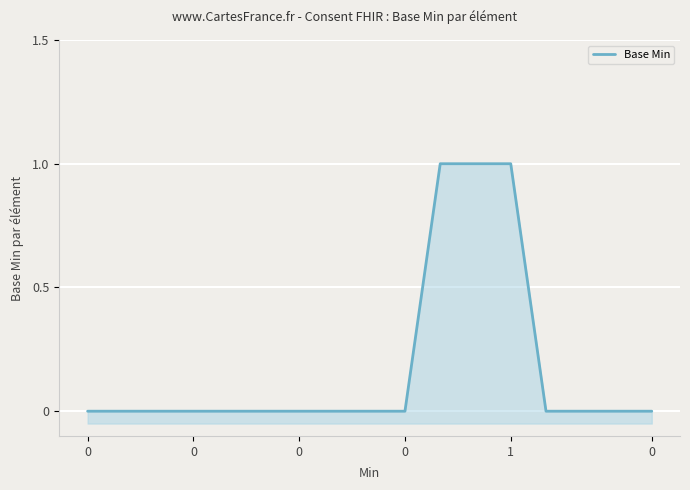

Count the number of values greater than 0.

3